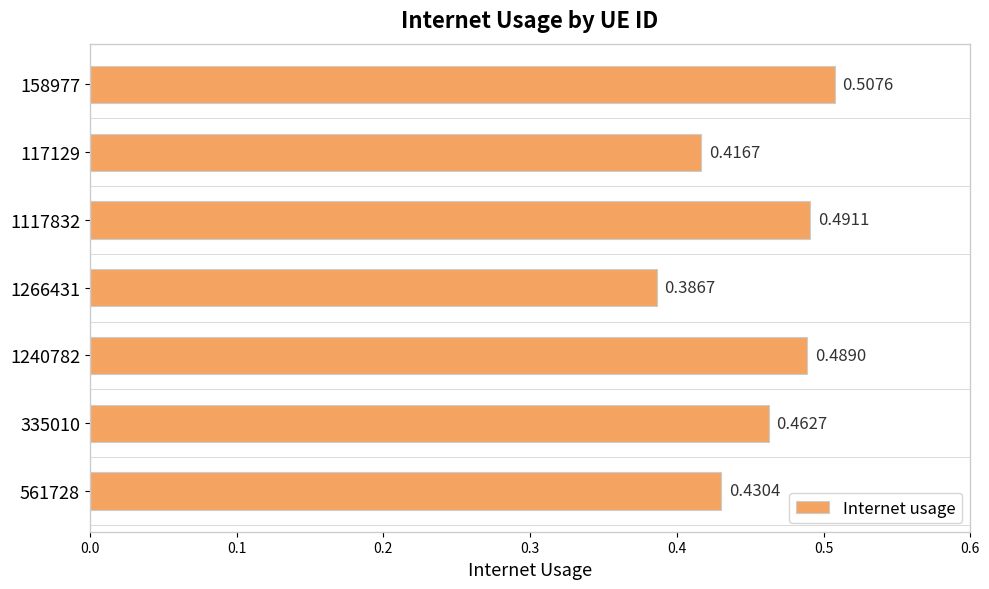

What is the change in value from 1266431 to 1117832?

+0.1